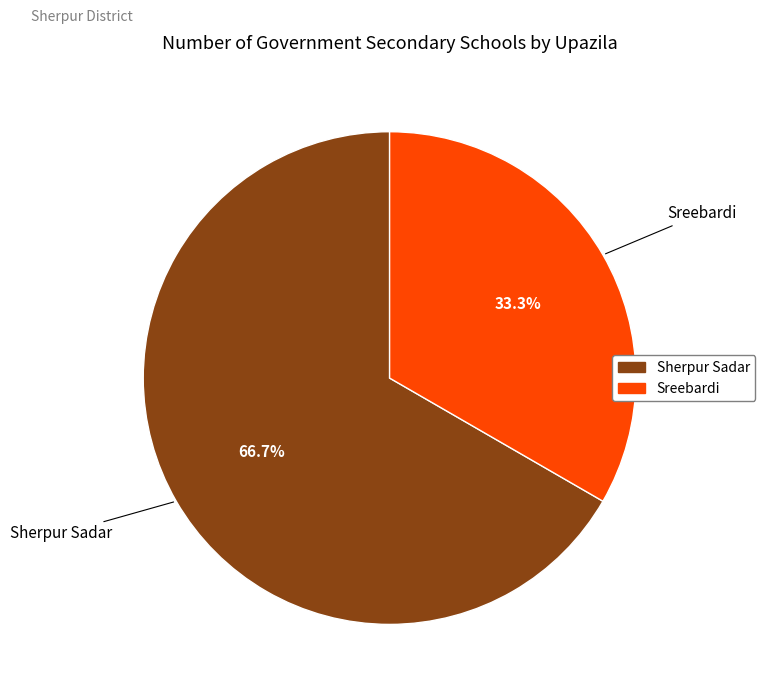

To the nearest percent, what is the combined percentage of Sreebardi and Sherpur Sadar?

100%